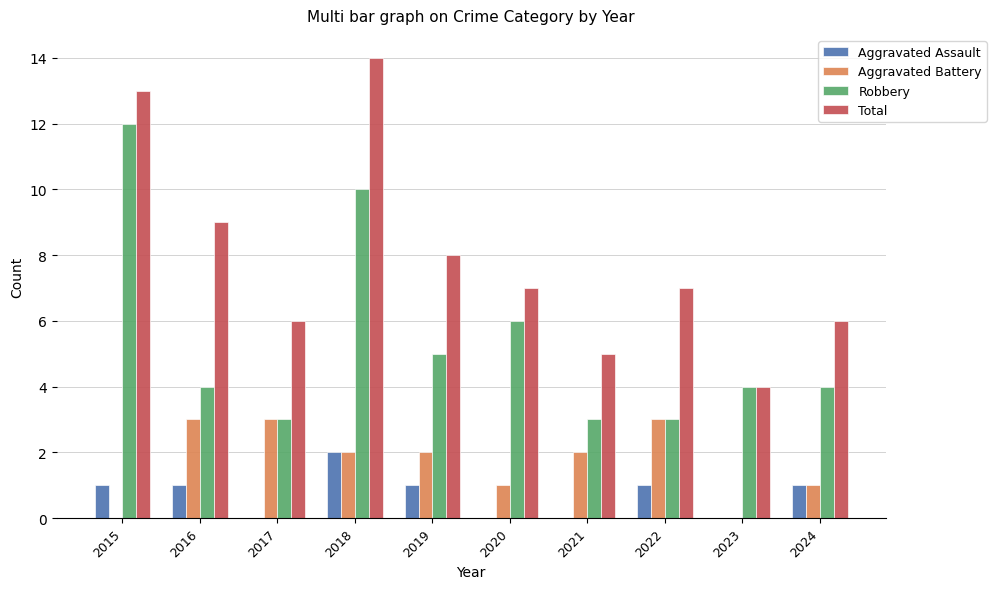

Reading right to left, what are all the values shown in this chart?

Aggravated Assault: 2024=1	2023=0	2022=1	2021=0	2020=0	2019=1	2018=2	2017=0	2016=1	2015=1
Aggravated Battery: 2024=1	2023=0	2022=3	2021=2	2020=1	2019=2	2018=2	2017=3	2016=3	2015=0
Robbery: 2024=4	2023=4	2022=3	2021=3	2020=6	2019=5	2018=10	2017=3	2016=4	2015=12
Total: 2024=6	2023=4	2022=7	2021=5	2020=7	2019=8	2018=14	2017=6	2016=9	2015=13